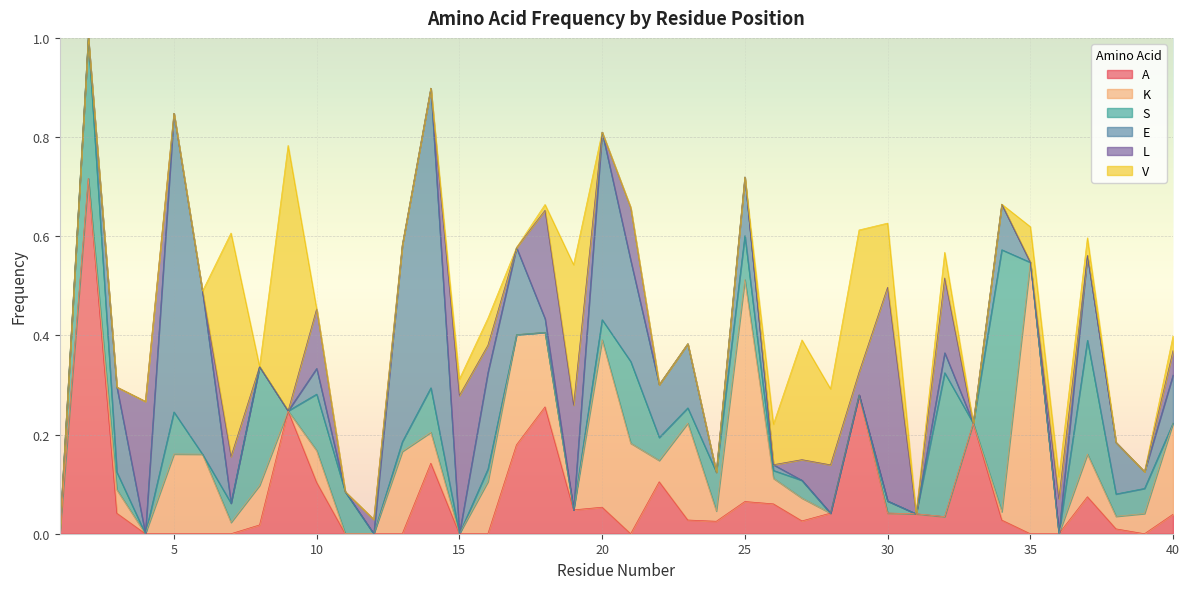

Reading left to right, what are all the values shown in this chart?

A: 1=0.0	2=0.7	3=0.0	4=0.0	5=0.0	6=0.0	7=0.0	8=0.0	9=0.2	10=0.1	11=0.0	12=0.0	13=0.0	14=0.1	15=0.0	16=0.0	17=0.2	18=0.3	19=0.0	20=0.1	21=0.0	22=0.1	23=0.0	24=0.0	25=0.1	26=0.1	27=0.0	28=0.0	29=0.3	30=0.0	31=0.0	32=0.0	33=0.2	34=0.0	35=0.0	36=0.0	37=0.1	38=0.0	39=0.0	40=0.0
K: 1=0.0	2=0.0	3=0.0	4=0.0	5=0.2	6=0.2	7=0.0	8=0.1	9=0.0	10=0.1	11=0.0	12=0.0	13=0.2	14=0.1	15=0.0	16=0.1	17=0.2	18=0.2	19=0.0	20=0.3	21=0.2	22=0.0	23=0.2	24=0.0	25=0.4	26=0.1	27=0.0	28=0.0	29=0.0	30=0.0	31=0.0	32=0.0	33=0.0	34=0.0	35=0.5	36=0.0	37=0.1	38=0.0	39=0.0	40=0.2
S: 1=0.0	2=0.3	3=0.0	4=0.0	5=0.1	6=0.0	7=0.0	8=0.2	9=0.0	10=0.1	11=0.1	12=0.0	13=0.0	14=0.1	15=0.0	16=0.0	17=0.0	18=0.0	19=0.0	20=0.0	21=0.2	22=0.0	23=0.0	24=0.1	25=0.1	26=0.0	27=0.0	28=0.0	29=0.0	30=0.0	31=0.0	32=0.3	33=0.0	34=0.5	35=0.0	36=0.0	37=0.2	38=0.0	39=0.1	40=0.0
E: 1=0.0	2=0.0	3=0.2	4=0.0	5=0.6	6=0.3	7=0.0	8=0.0	9=0.0	10=0.1	11=0.0	12=0.0	13=0.4	14=0.6	15=0.0	16=0.2	17=0.2	18=0.0	19=0.0	20=0.4	21=0.2	22=0.1	23=0.1	24=0.0	25=0.1	26=0.0	27=0.0	28=0.0	29=0.0	30=0.0	31=0.0	32=0.0	33=0.0	34=0.1	35=0.0	36=0.0	37=0.2	38=0.1	39=0.0	40=0.1
L: 1=0.0	2=0.0	3=0.0	4=0.3	5=0.0	6=0.0	7=0.1	8=0.0	9=0.0	10=0.1	11=0.0	12=0.0	13=0.0	14=0.0	15=0.3	16=0.1	17=0.0	18=0.2	19=0.2	20=0.0	21=0.1	22=0.0	23=0.0	24=0.0	25=0.0	26=0.0	27=0.0	28=0.1	29=0.0	30=0.4	31=0.0	32=0.2	33=0.0	34=0.0	35=0.0	36=0.1	37=0.0	38=0.0	39=0.0	40=0.0
V: 1=0.0	2=0.0	3=0.0	4=0.0	5=0.0	6=0.0	7=0.5	8=0.0	9=0.5	10=0.0	11=0.0	12=0.0	13=0.0	14=0.0	15=0.0	16=0.1	17=0.0	18=0.0	19=0.3	20=0.0	21=0.0	22=0.0	23=0.0	24=0.0	25=0.0	26=0.1	27=0.2	28=0.2	29=0.3	30=0.1	31=0.0	32=0.1	33=0.0	34=0.0	35=0.1	36=0.0	37=0.0	38=0.0	39=0.0	40=0.0